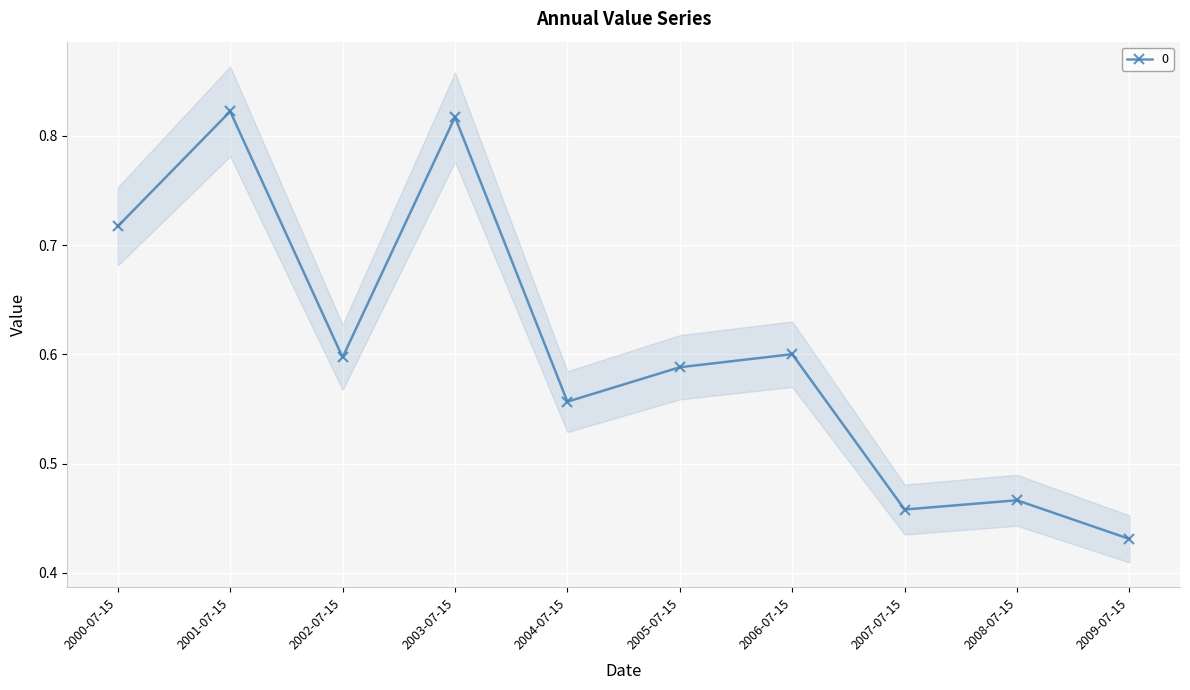

What is the average value?

0.6